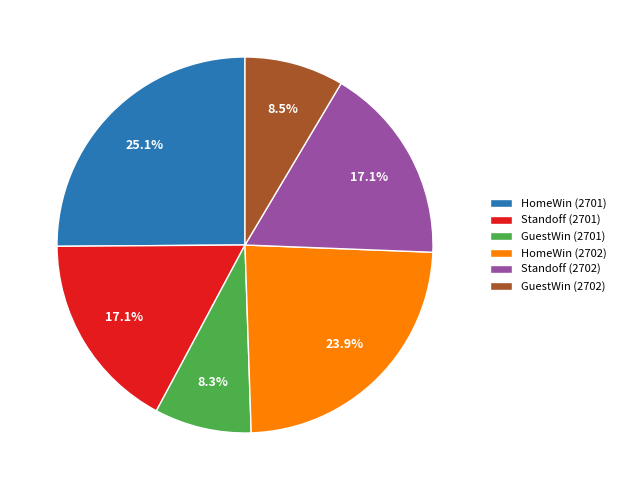

Count the number of slices in the pie.

6